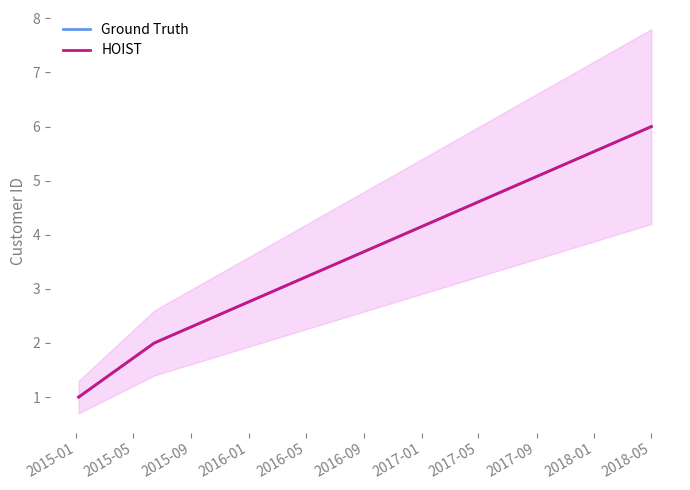

How many HOIST values are between 1 and 6?

3